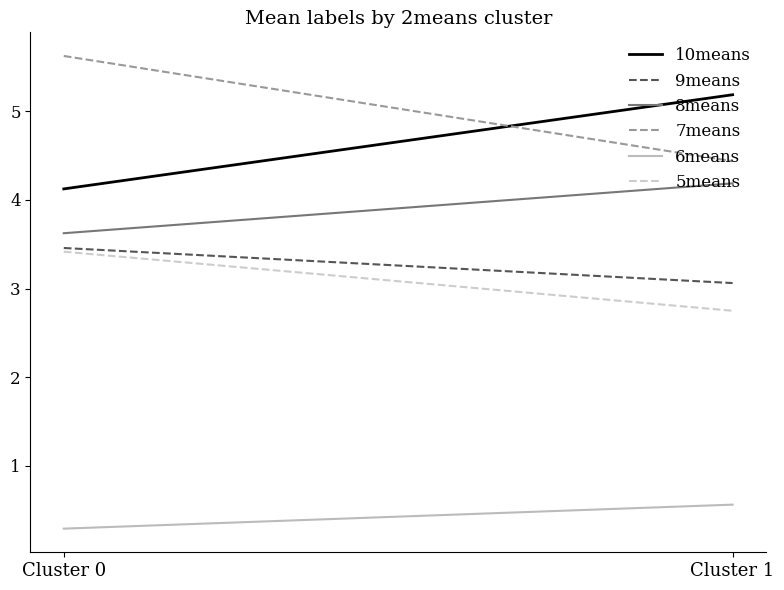

Which series has the largest total across all categories?

7means